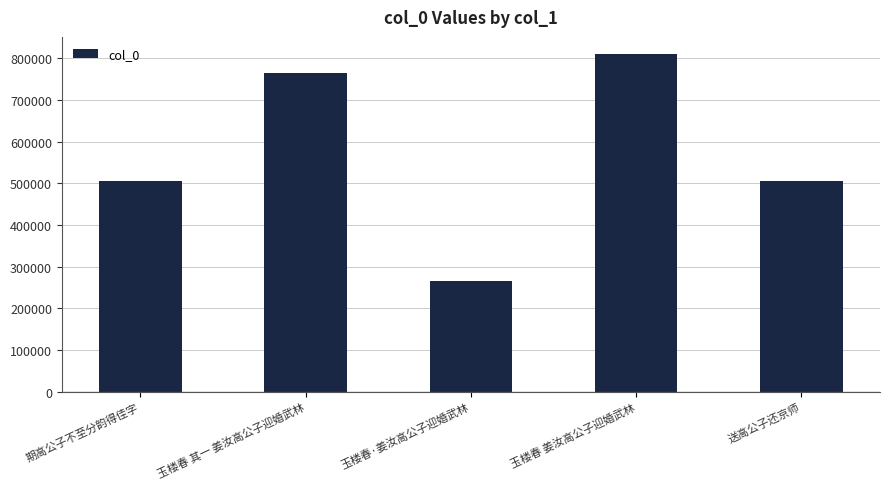

Which category has the lowest value across all series?

玉楼春·姜汝高公子迎婚武林